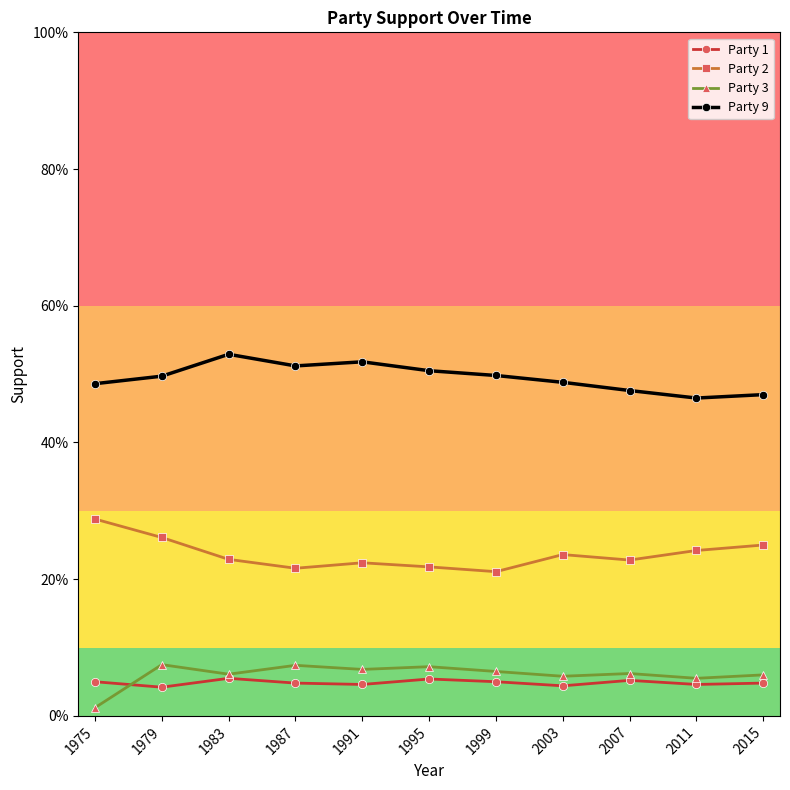

The value of Party 3 at 1979 is 0.0. True or false?

False